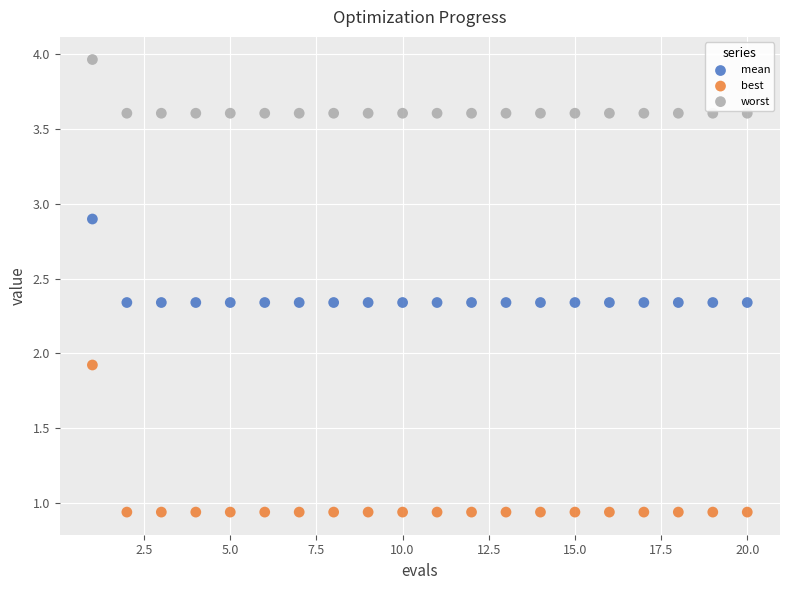

What are all the series names shown in the legend?

mean, best, worst